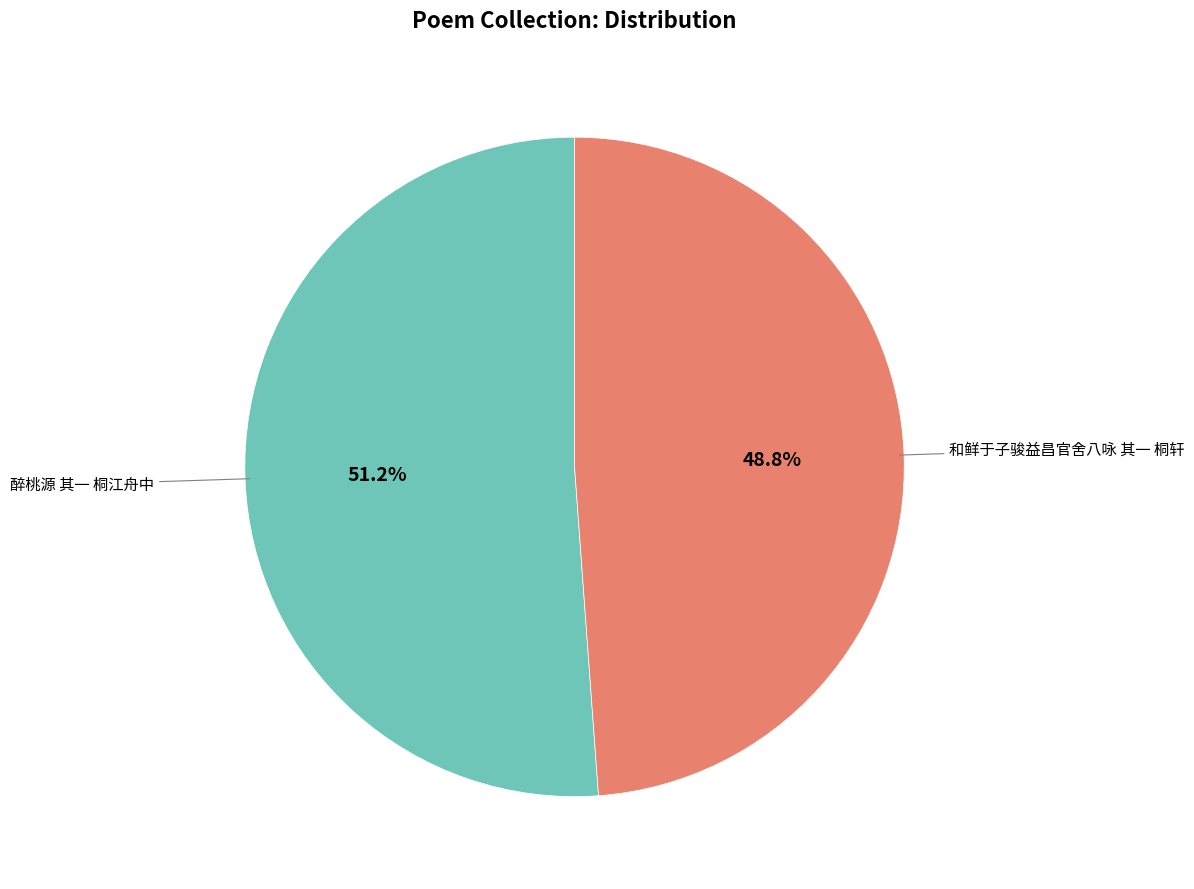

To the nearest percent, what percentage of the pie is 醉桃源 其一 桐江舟中?

51%